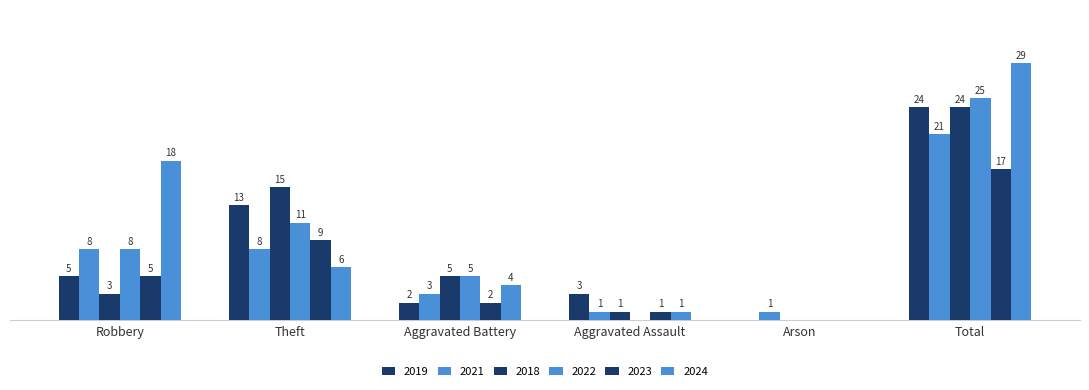

Does the chart contain stacked bars?

No